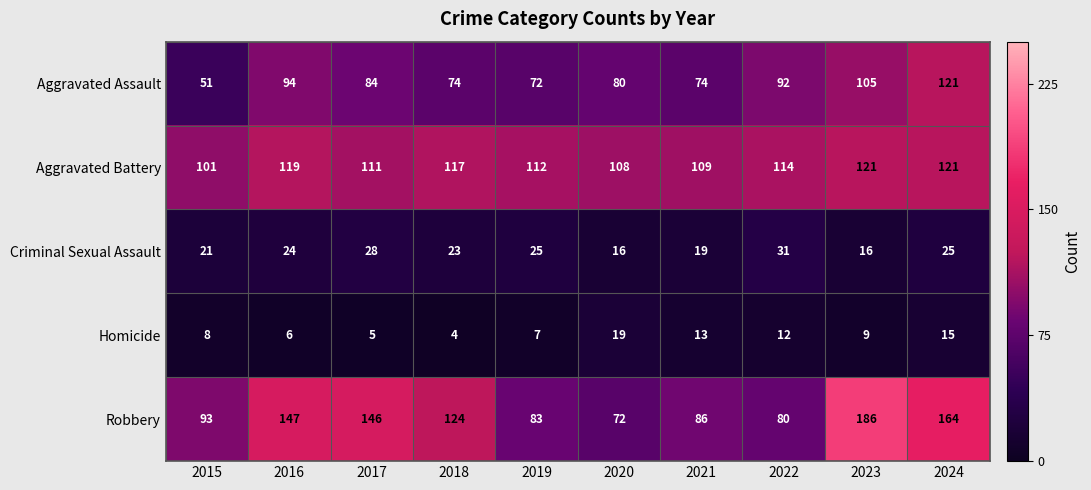

Where is Robbery nearest to the value 129?

2018